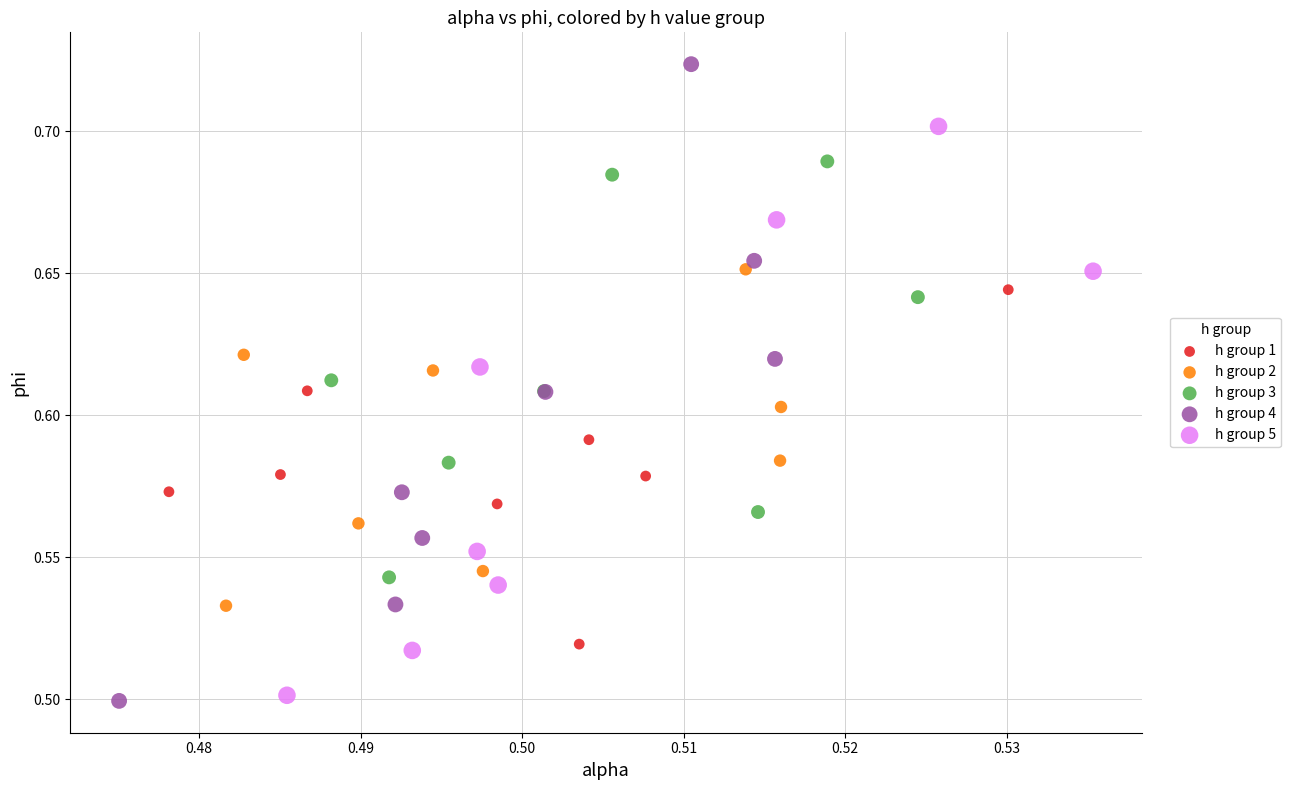

Which series contains the highest Y value?

h group 4